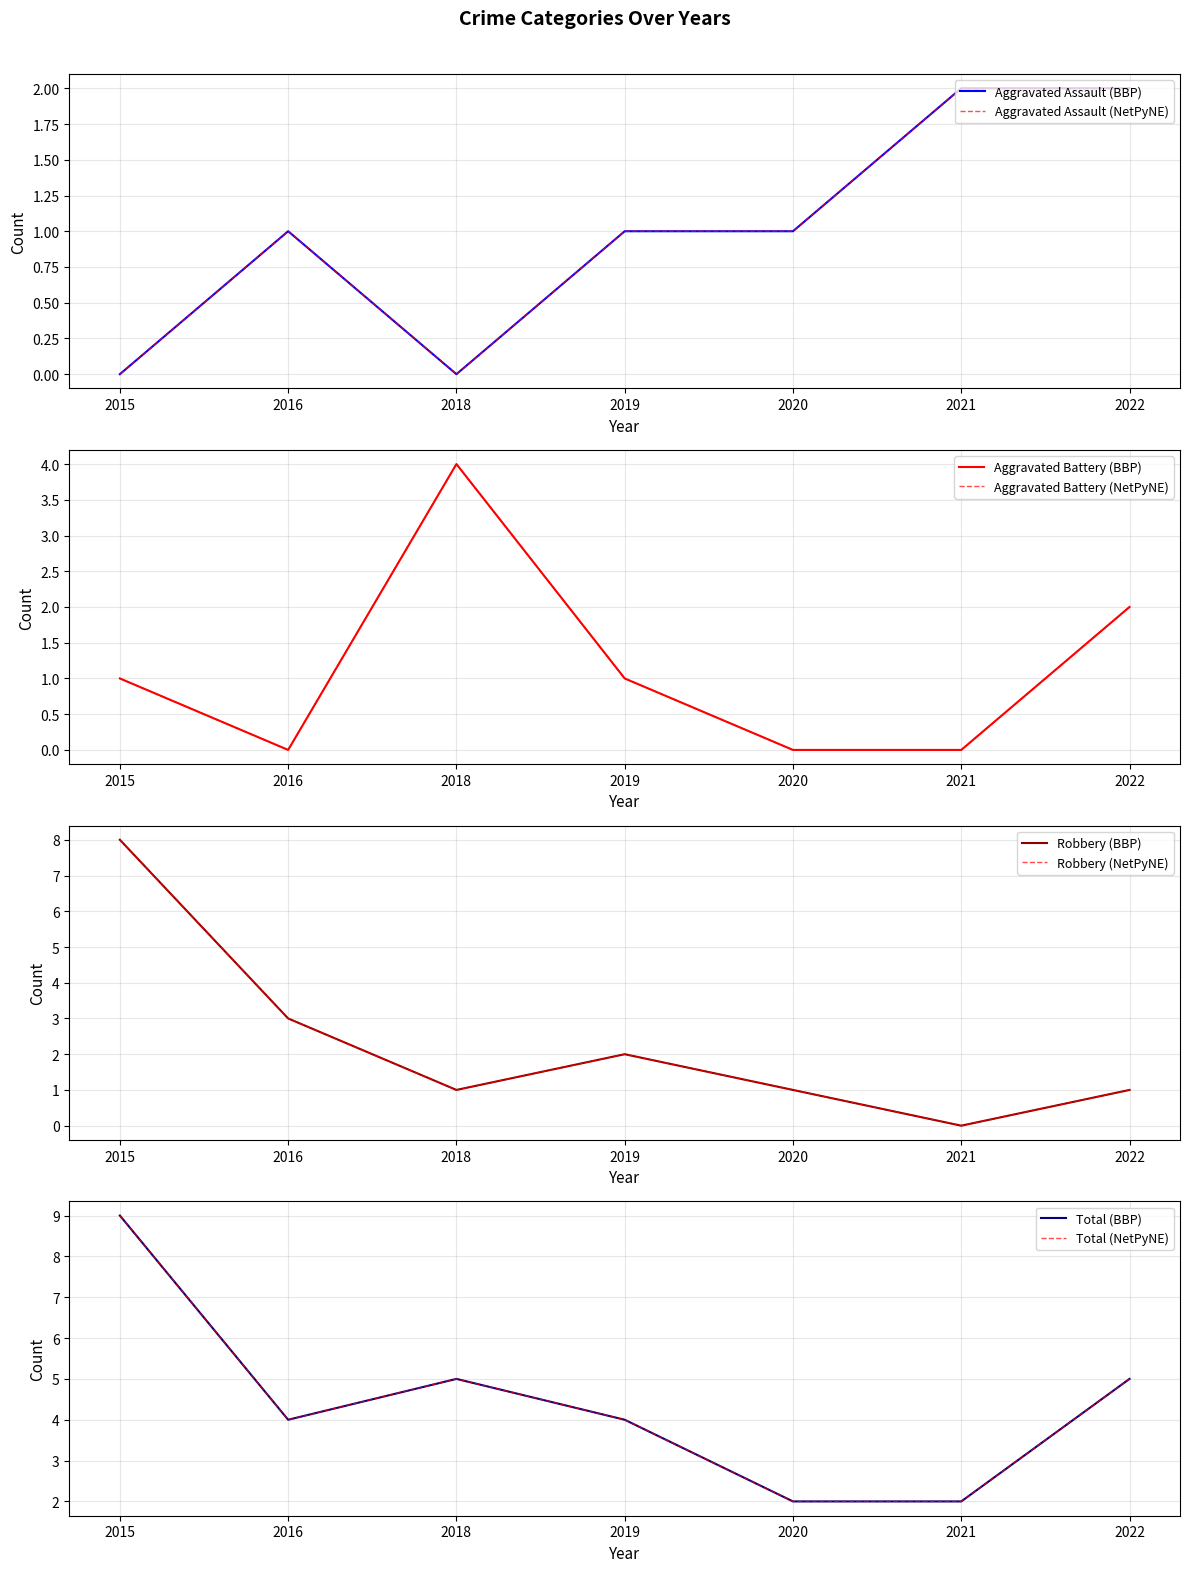

Rank the categories by Total value from highest to lowest.

2015, 2018, 2022, 2016, 2019, 2020, 2021